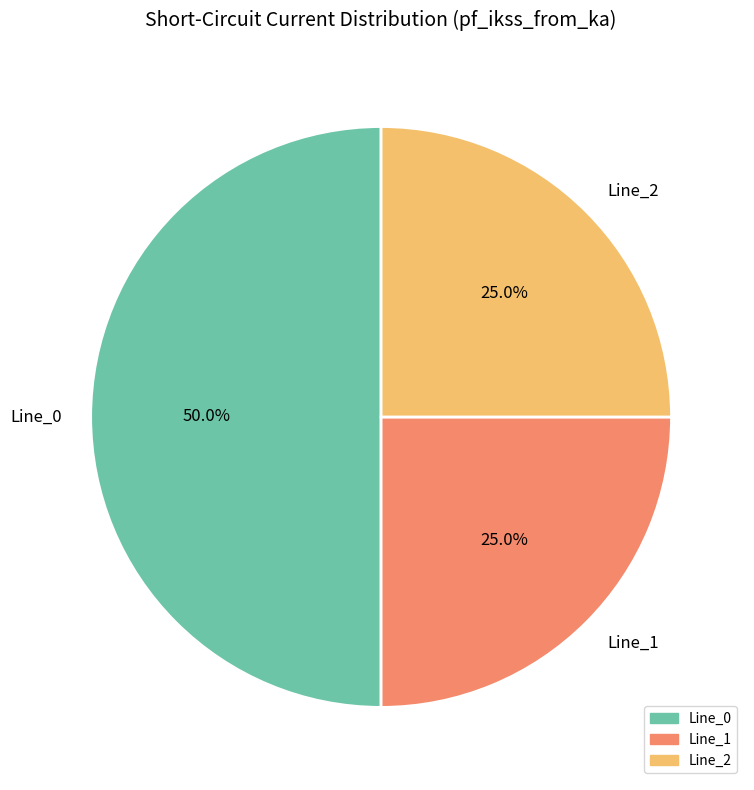

Which category has the biggest portion of the pie?

Line_0